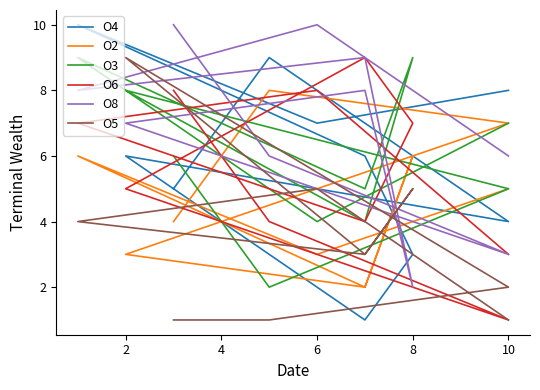

Does the chart display data point markers on the line(s)?

No